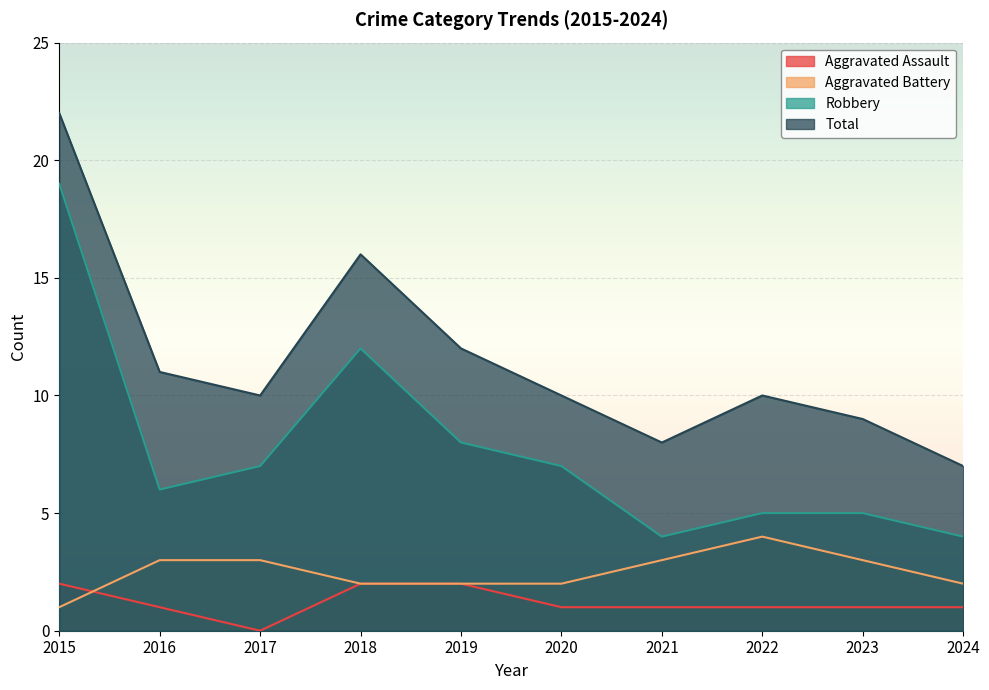

Rank the categories by Total value from lowest to highest.

2024, 2021, 2023, 2017, 2020, 2022, 2016, 2019, 2018, 2015